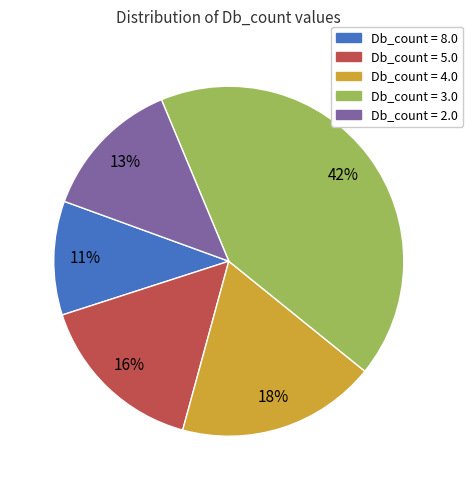

To the nearest percent, what is the average slice percentage?

20%